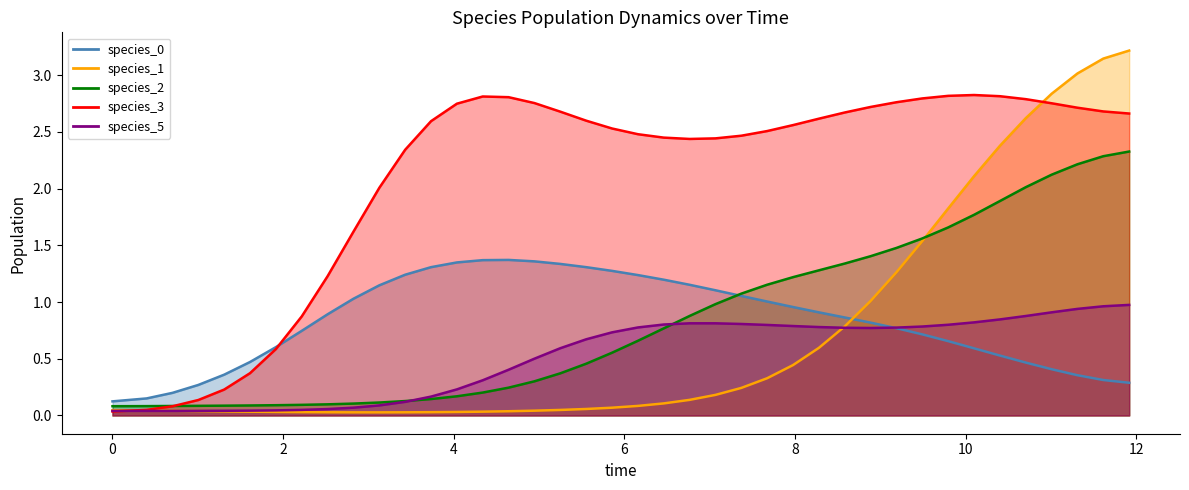

Does the chart display data point markers on the line(s)?

No